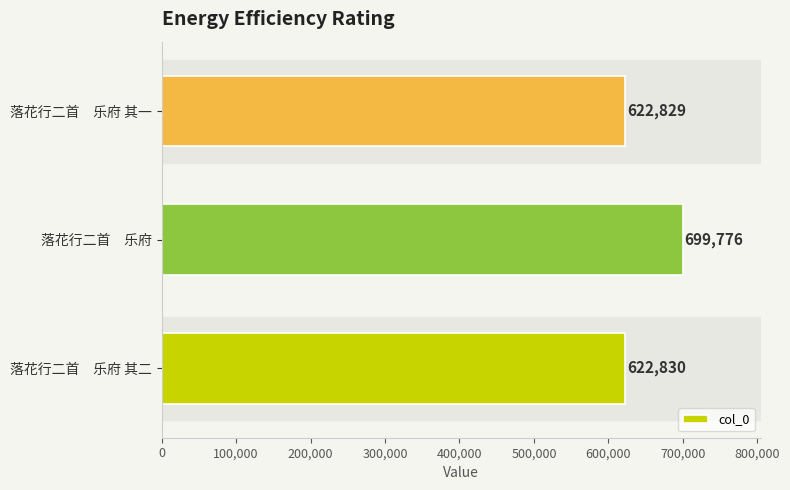

What is the difference between the second highest and minimum values?

1